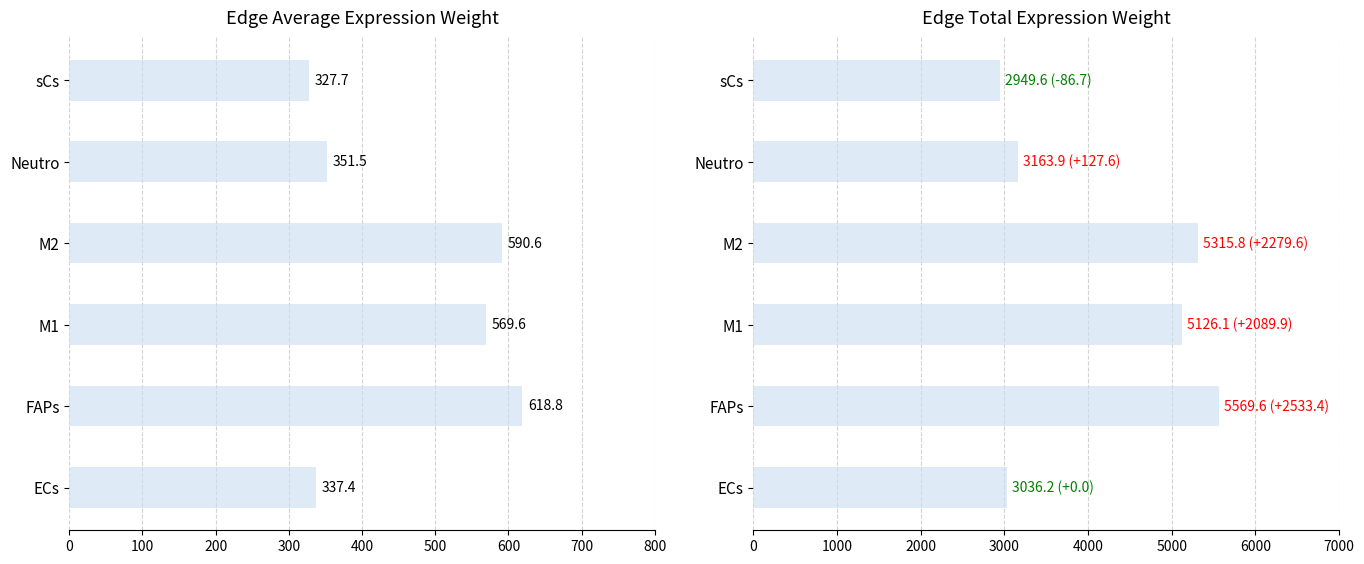

At how many categories does at least one series exceed 2121?

6